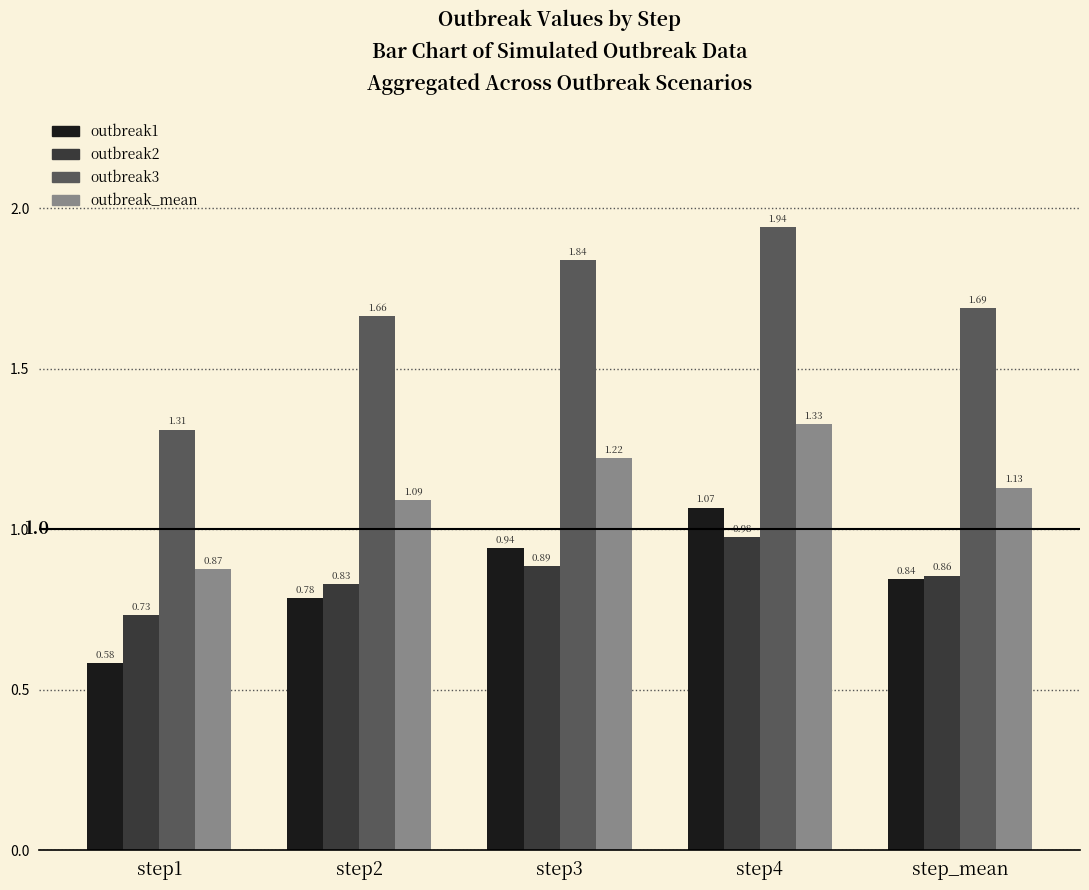

At step2, list the series in order from largest to smallest.

outbreak3, outbreak_mean, outbreak2, outbreak1